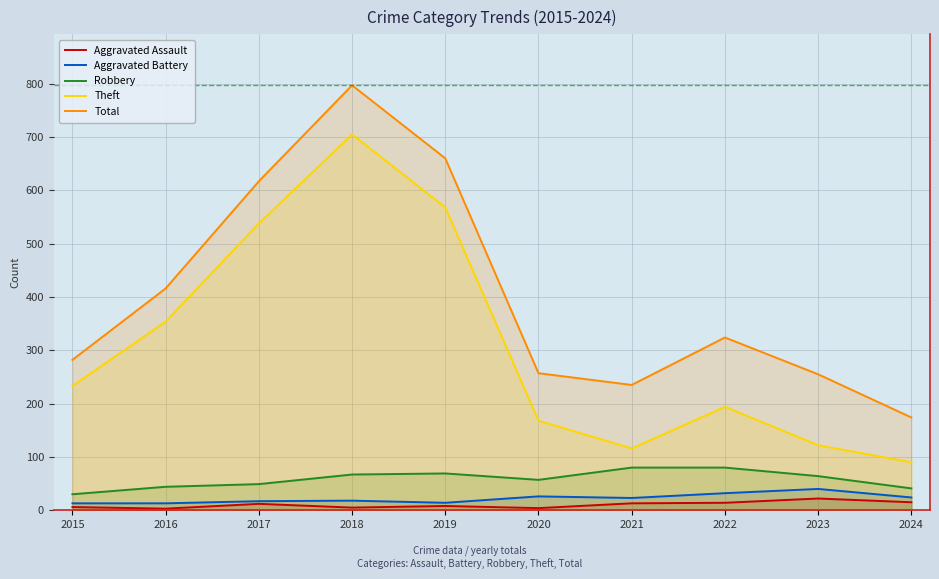

How many lines are shown in the chart?

5